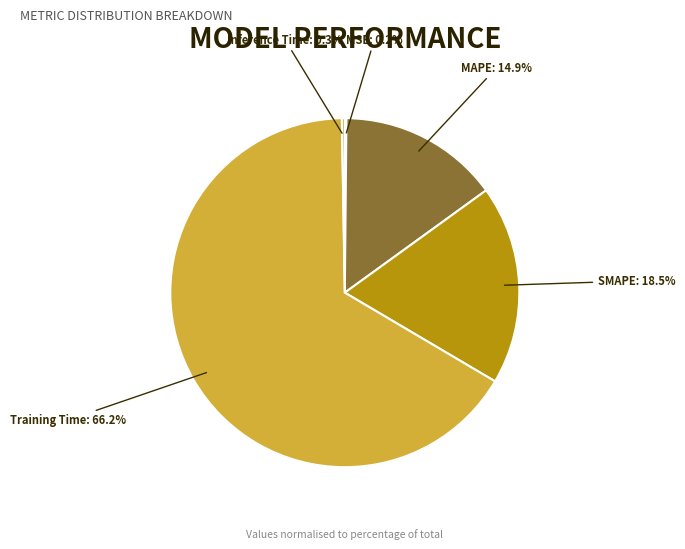

Which category has the biggest portion of the pie?

Training Time